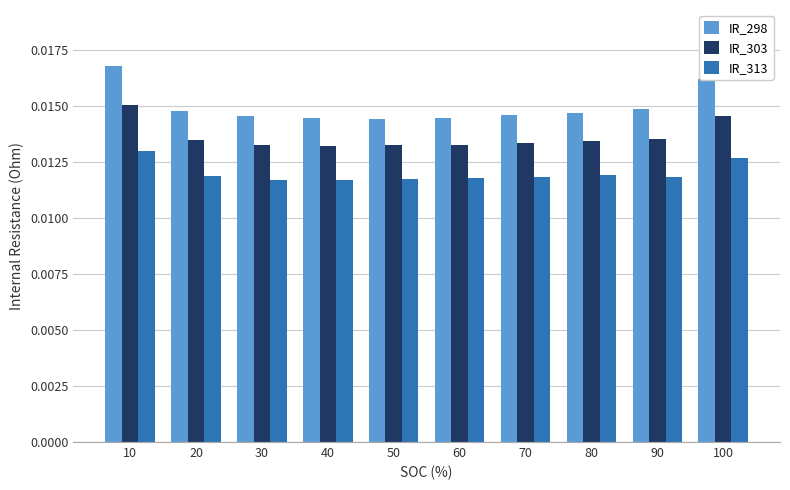

List the series in order of their overall mean, lowest first.

IR_313, IR_303, IR_298